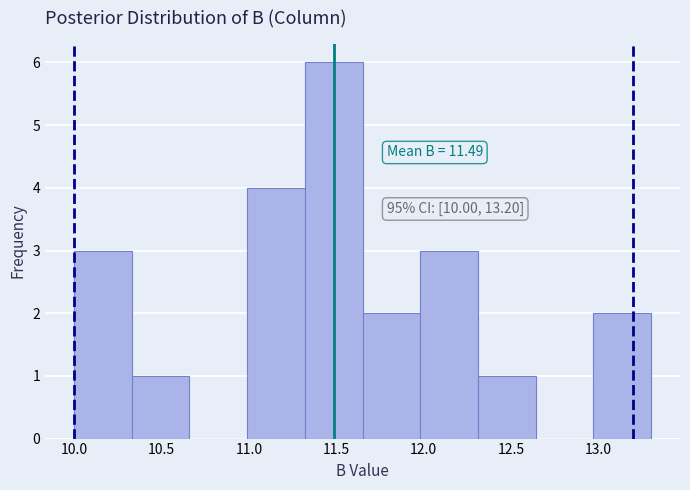

Which range on the x-axis has the tallest bar?

11.32 to 11.65